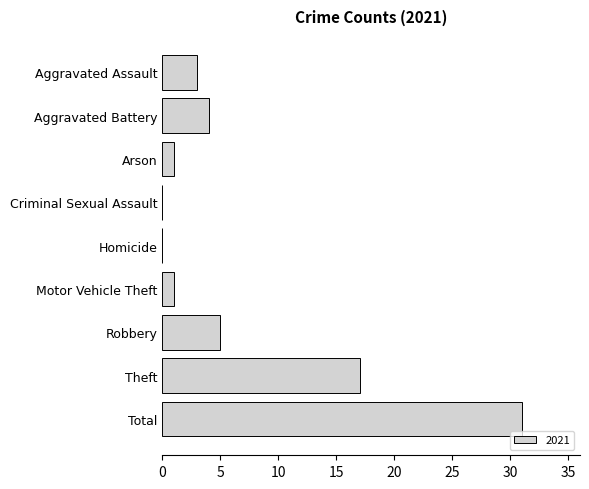

Reading top to bottom, transcribe all the data shown in this chart.

Aggravated Assault=3	Aggravated Battery=4	Arson=1	Criminal Sexual Assault=0	Homicide=0	Motor Vehicle Theft=1	Robbery=5	Theft=17	Total=31